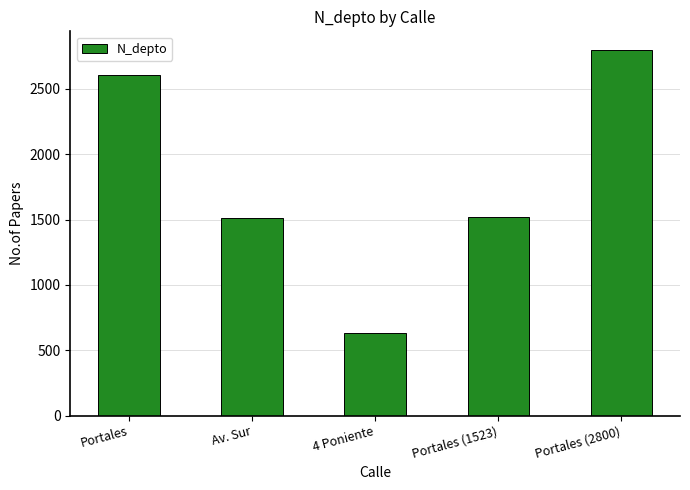

The chart shows a value of 3741 at Portales (2800). True or false?

False